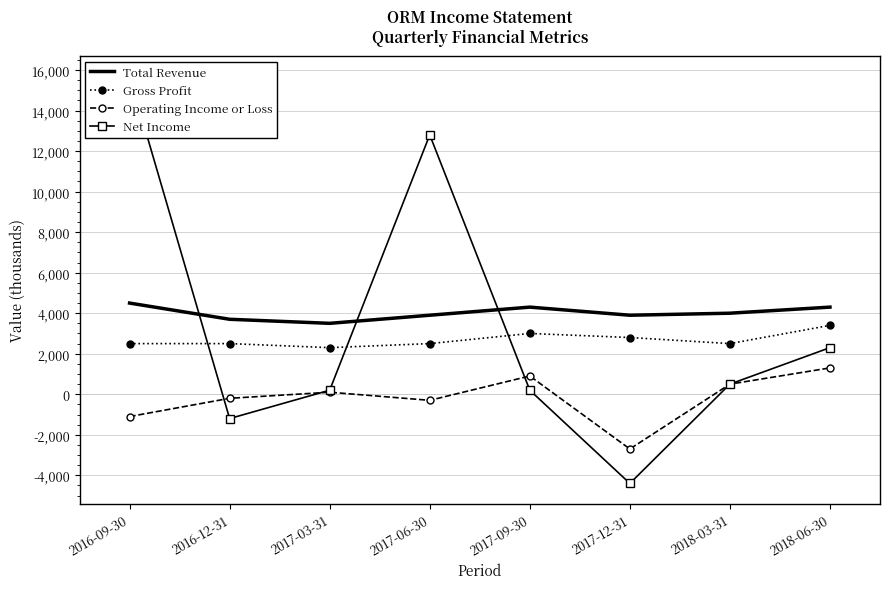

Between 2017-09-30 and 2017-06-30, which is larger?

2017-09-30